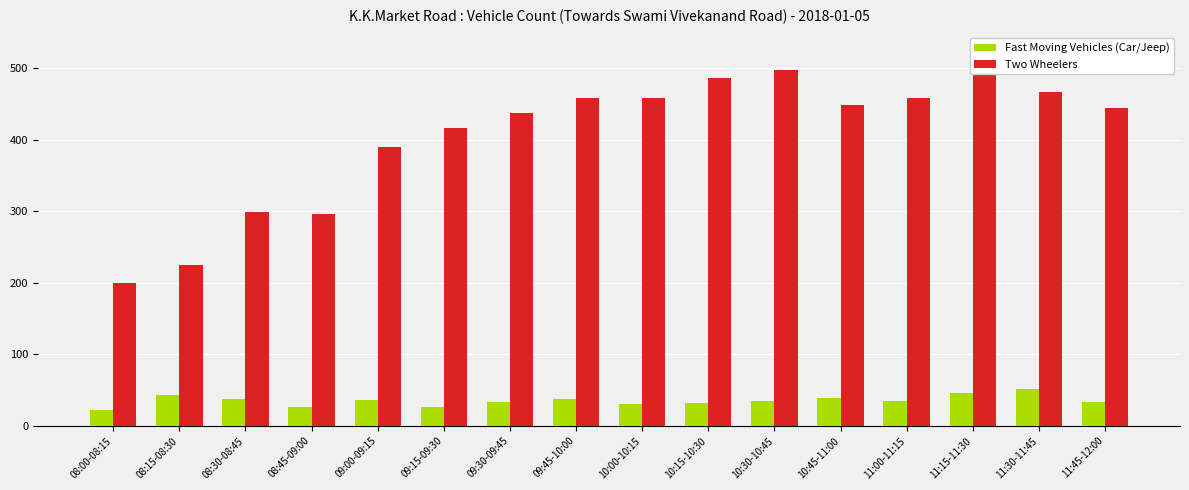

What is the sum of the Fast Moving Vehicles (Car/Jeep) values at 09:45-10:00 and 09:15-09:30?

63